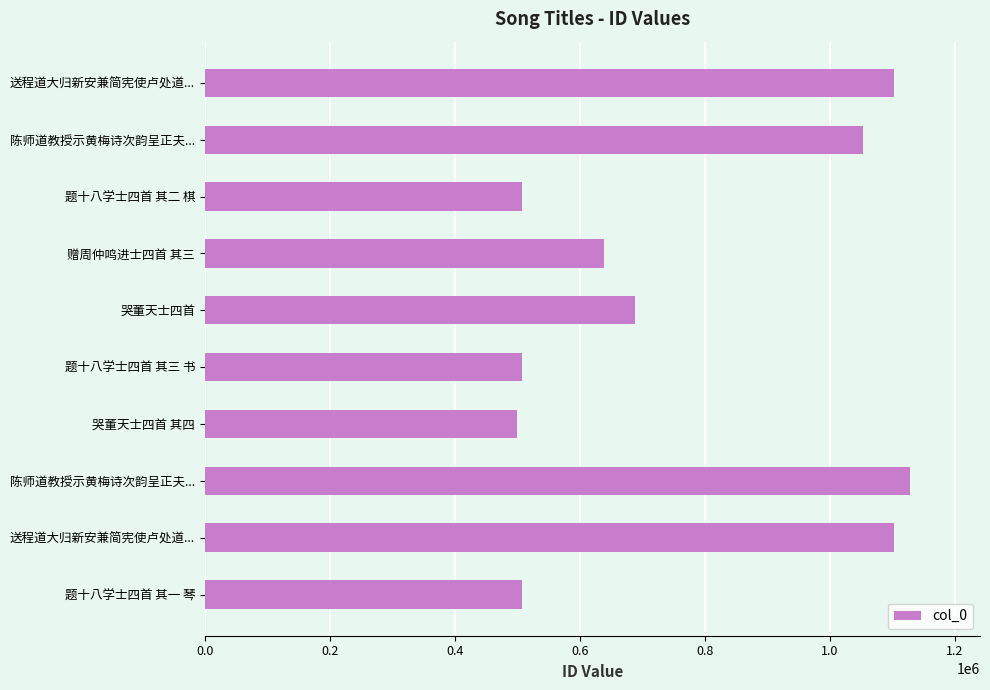

Does the chart contain any negative values?

No